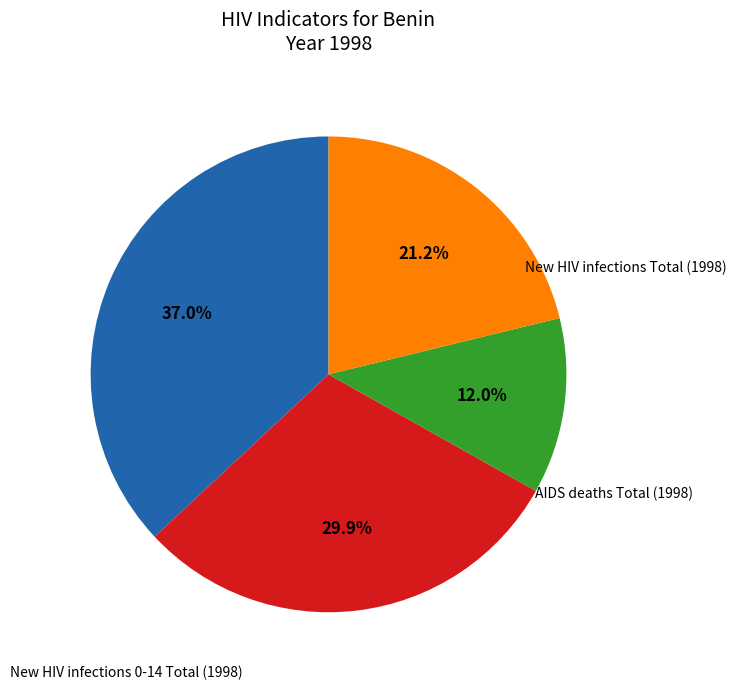

Does any single category account for the majority?

No